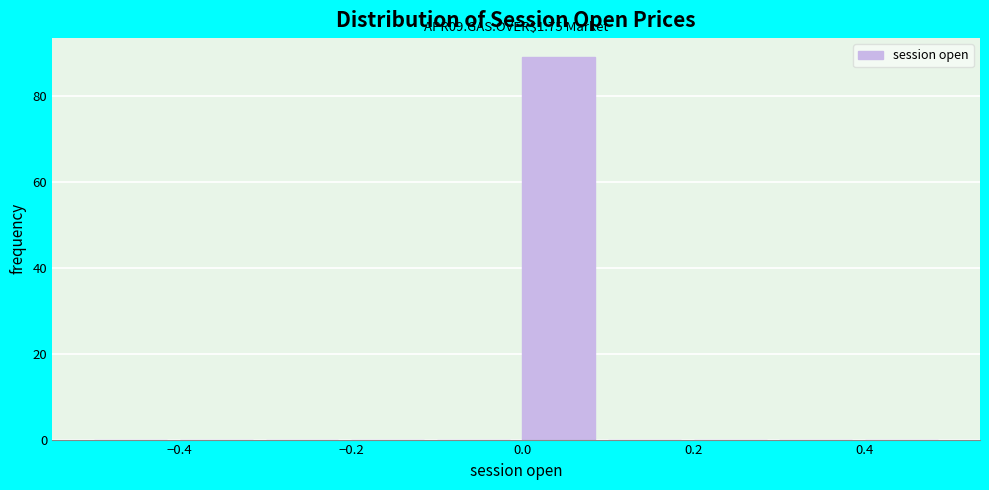

Which range on the x-axis has the tallest bar?

0.0 to 0.1